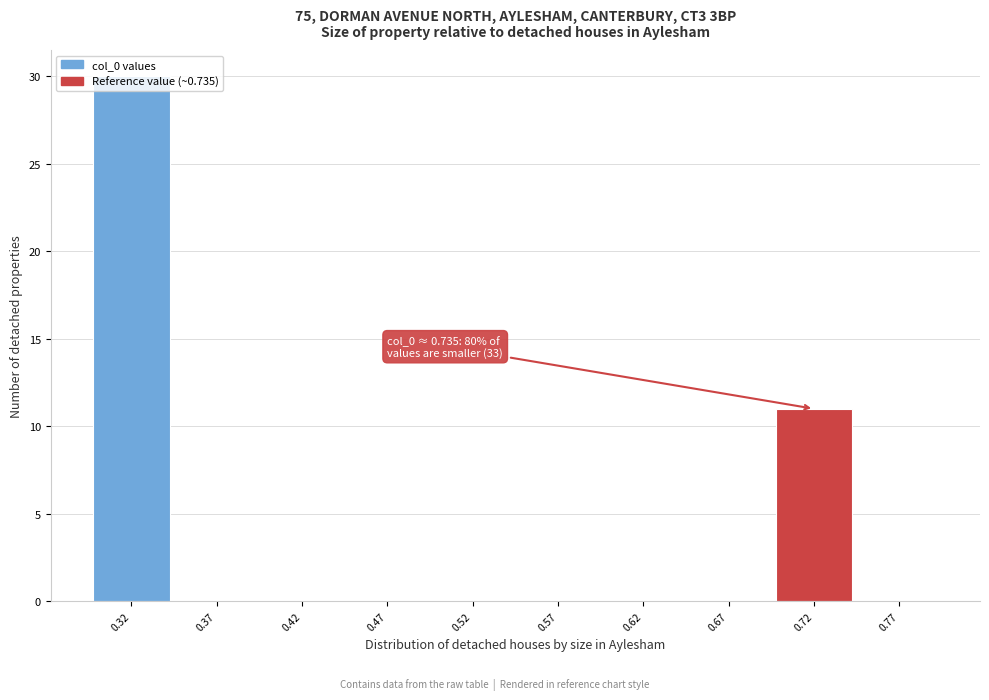

Over which range of the x-axis is the bar tallest?

0.30 to 0.35